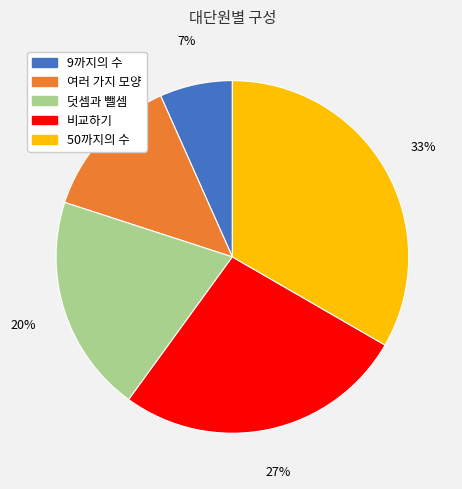

Count the number of slices in the pie.

5